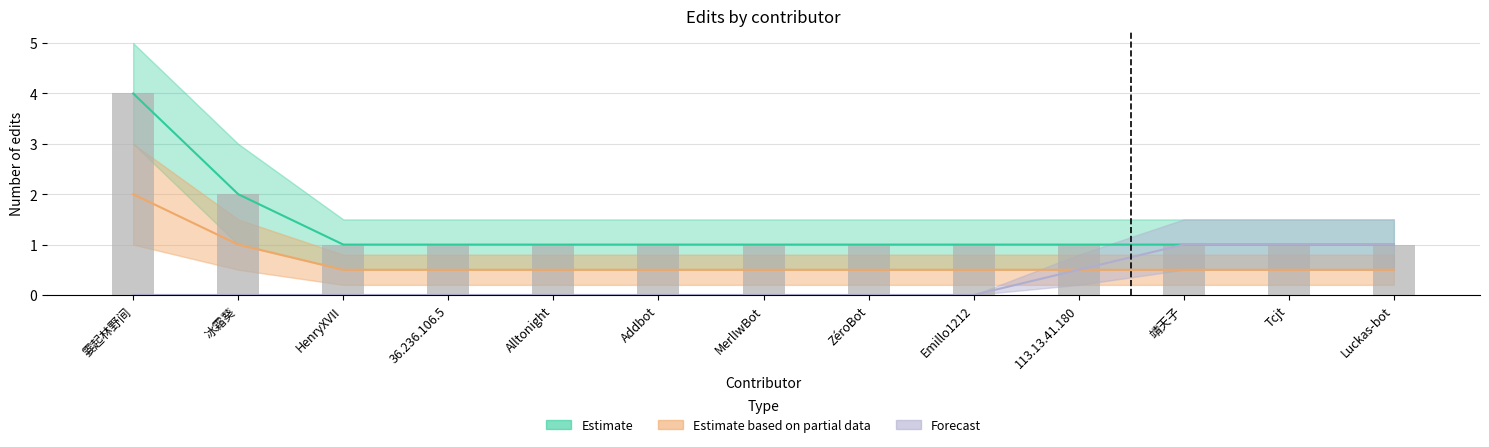

Which series changed the most between 霎起林野间 and HenryXVII?

Estimate